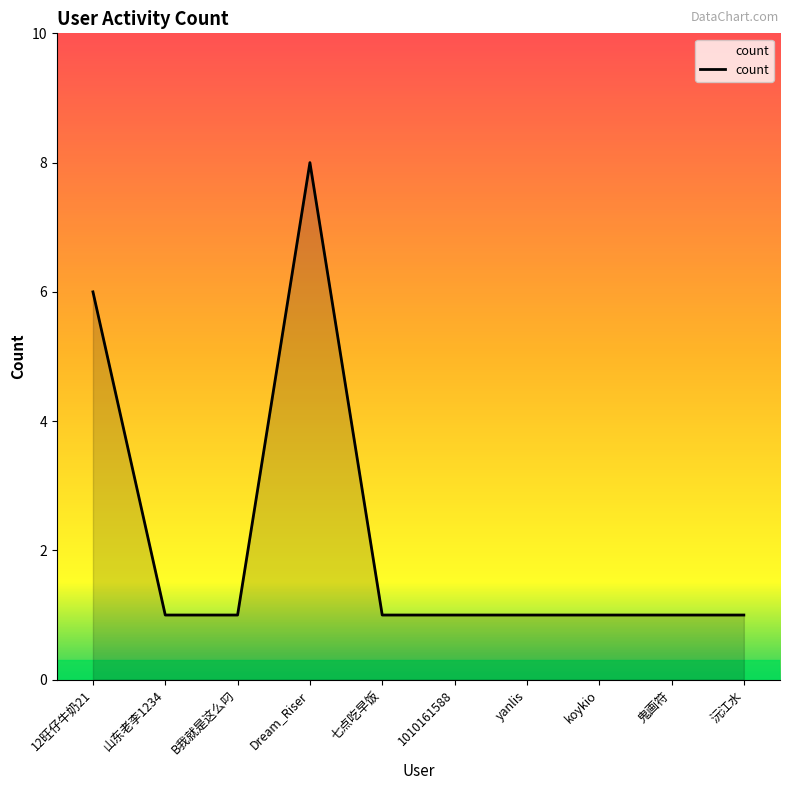

Reading right to left, list all the values displayed in this chart.

沅江水=1	鬼画符=1	koykio=1	yanlis=1	1010161588=1	七点吃早饭=1	Dream_Riser=8	B我就是这么叼=1	山东老李1234=1	12旺仔牛奶21=6